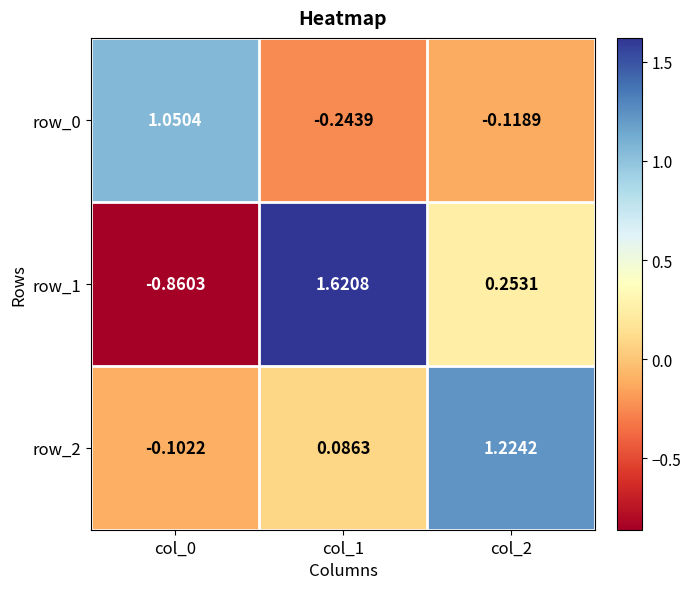

Is the value of row_1 at col_1 greater than the value of row_0 at col_1?

Yes